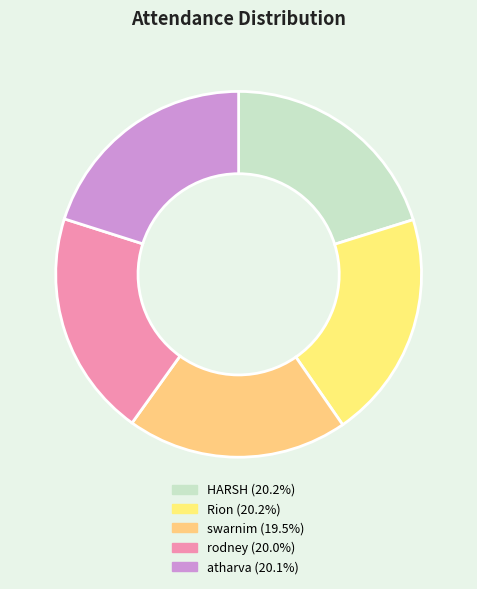

Do HARSH and swarnim together represent more than half of the pie?

No